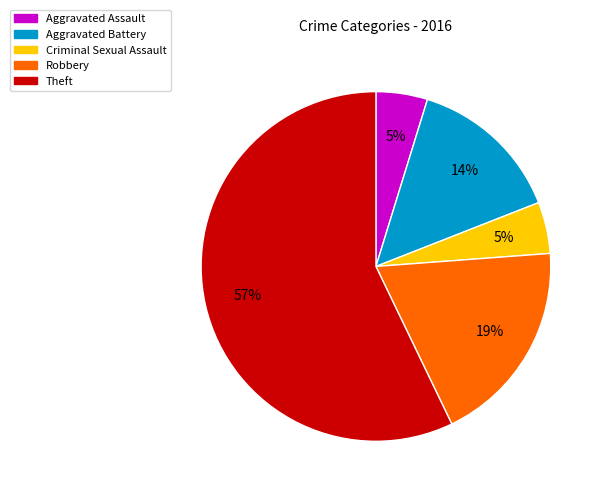

Which has a higher value, Aggravated Battery or Theft?

Theft